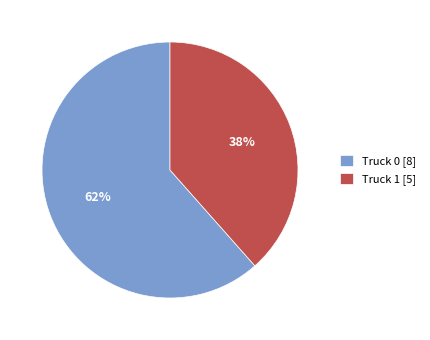

Rank the categories by value from highest to lowest.

Truck 0, Truck 1